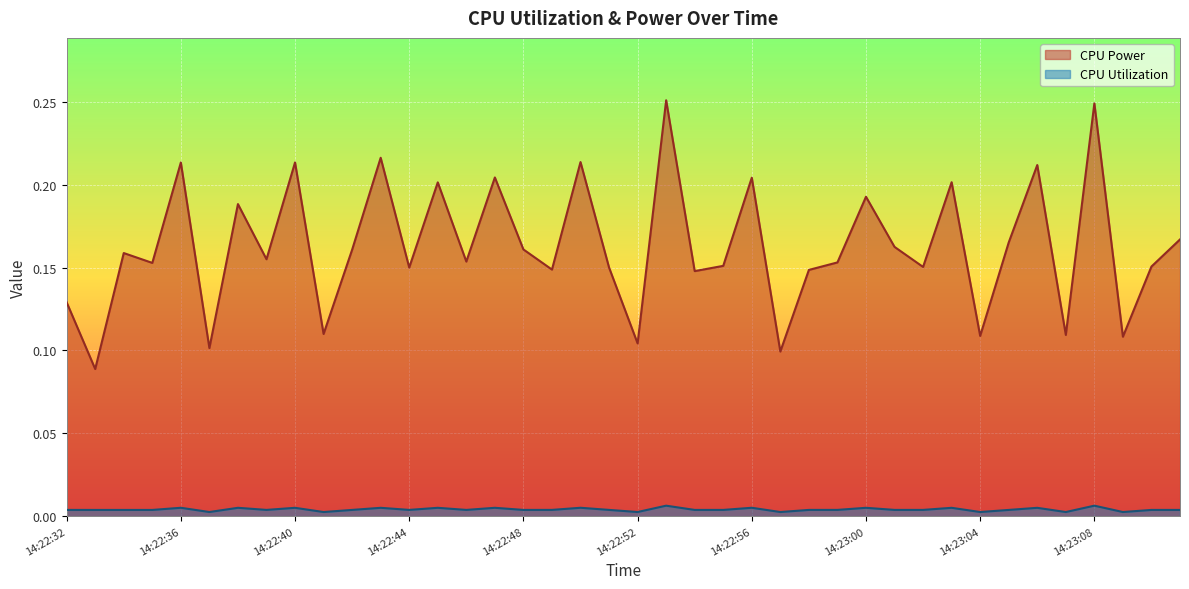

True or false: CPU Power and CPU Utilization cross at least once.

False